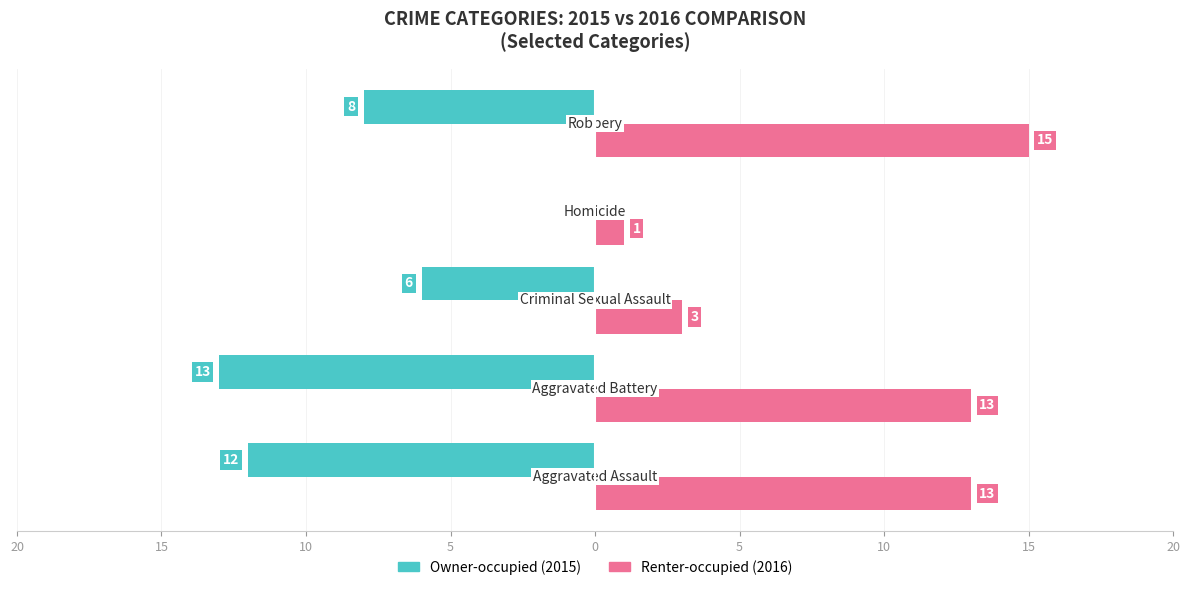

How many bars are there in each group?

2